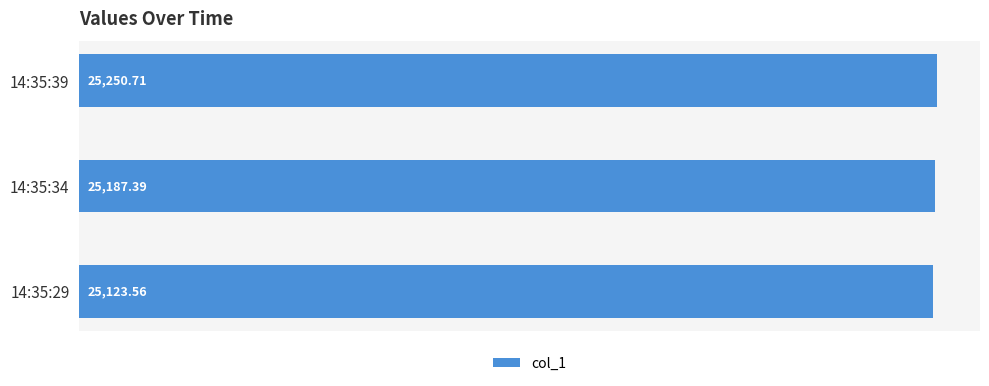

Are the bars grouped side by side (vs. stacked)?

No